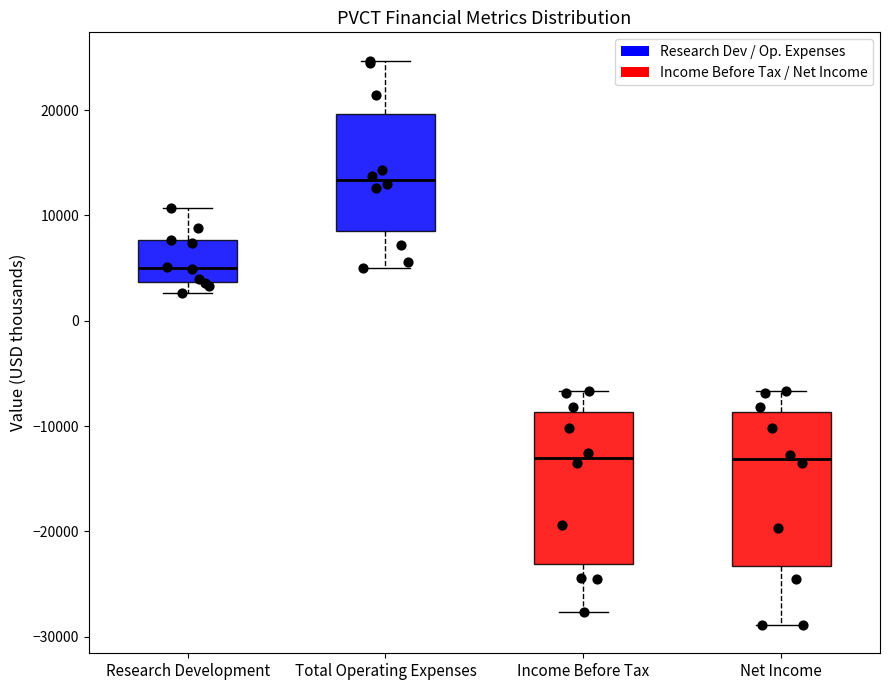

Reading left to right, transcribe this box plot: for each box, give where its median line is, the range the box spans, and where its two whiskers end, as read against the y-axis. The values are not printed on the chart, so give them approximately, as read against the axis.

Research Development: median 5000, box 4000 to 8000, whiskers 3000 to 11000
Total Operating Expenses: median 13000, box 9000 to 20000, whiskers 5000 to 25000
Income Before Tax: median -13000, box -23000 to -9000, whiskers -28000 to -7000
Net Income: median -13000, box -23000 to -9000, whiskers -29000 to -7000